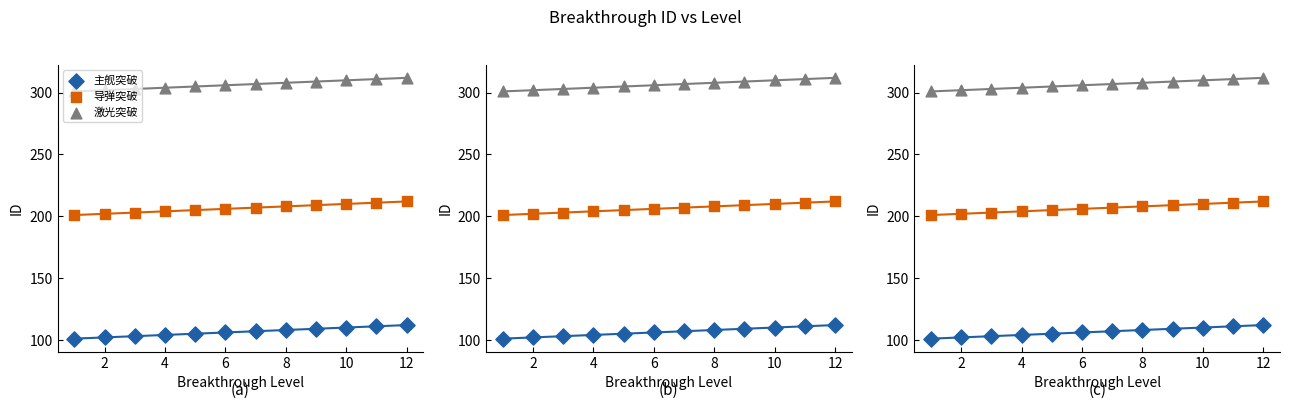

What are all the series names shown in the legend?

主舰突破, 导弹突破, 激光突破